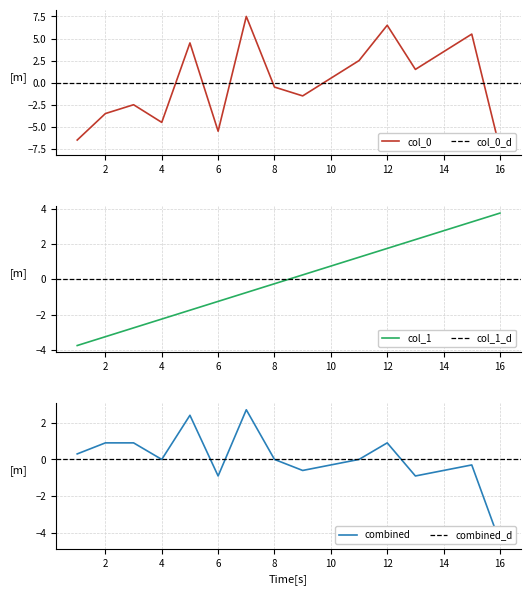

What is the minimum value for col_0?

-7.5